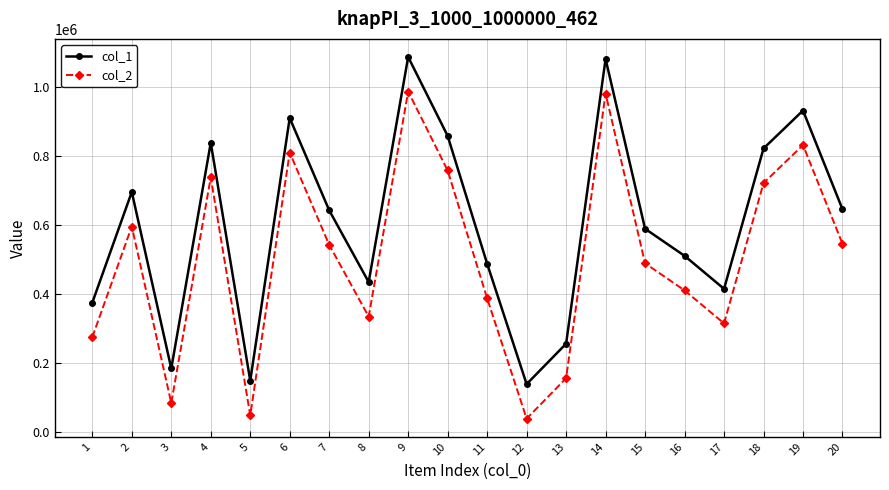

At 3, list the series in order from largest to smallest.

col_1, col_2